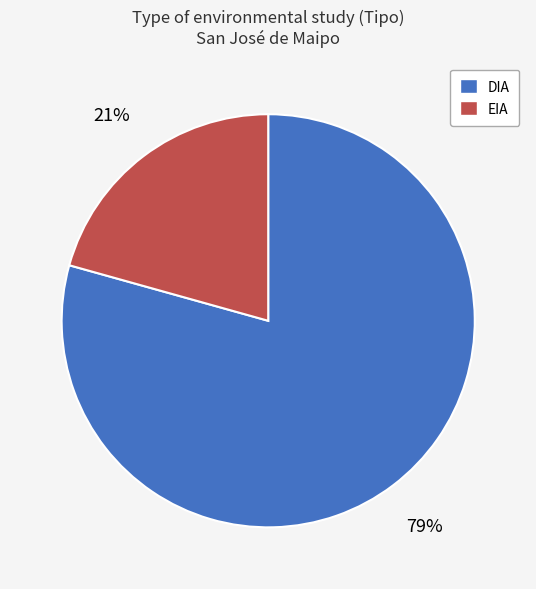

To the nearest percent, what is the combined percentage of EIA and DIA?

100%